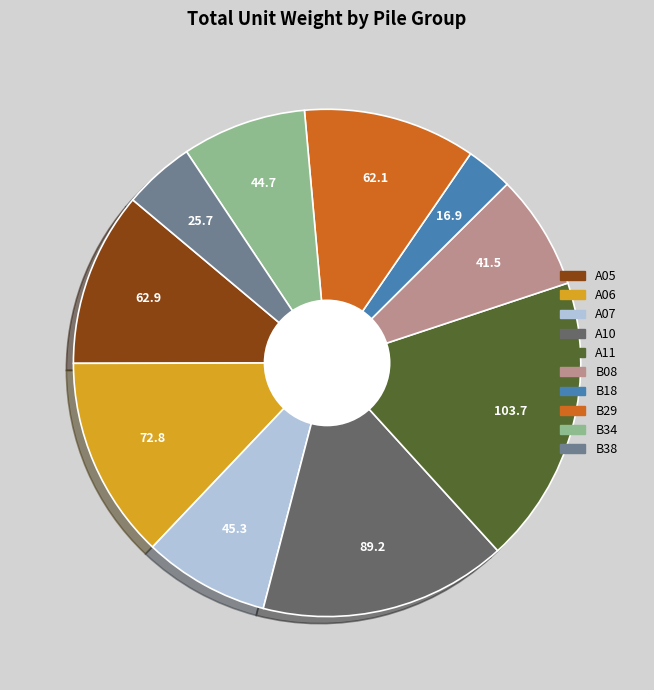

The A06 slice represents 1% of the pie. True or false?

False